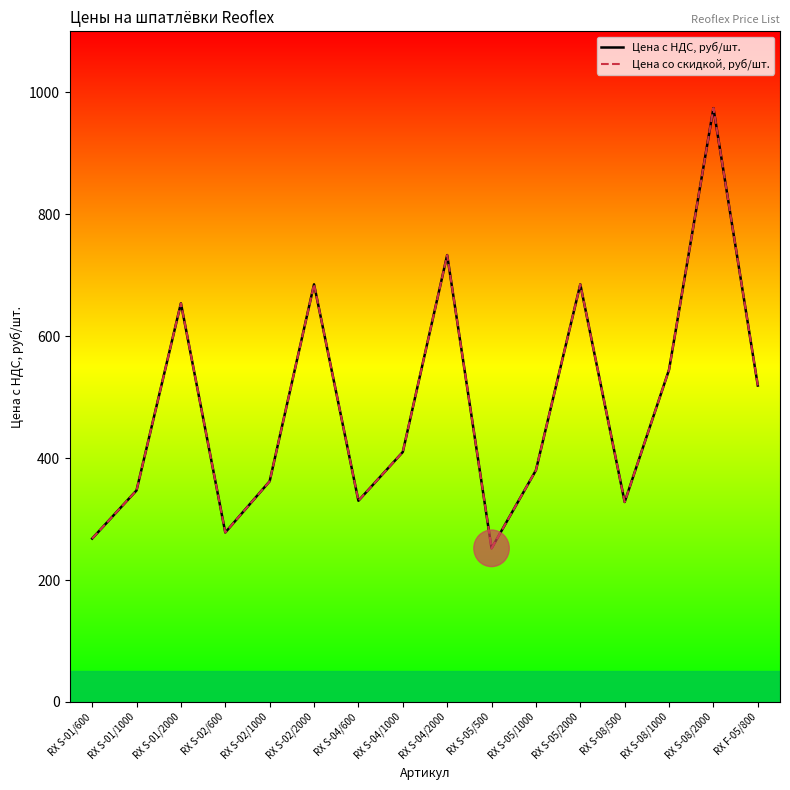

Rank the categories by Цена с НДС, руб/шт. value from highest to lowest.

RX S-08/2000, RX S-04/2000, RX S-02/2000, RX S-05/2000, RX S-01/2000, RX S-08/1000, RX F-05/800, RX S-04/1000, RX S-05/1000, RX S-02/1000, RX S-01/1000, RX S-04/600, RX S-08/500, RX S-02/600, RX S-01/600, RX S-05/500